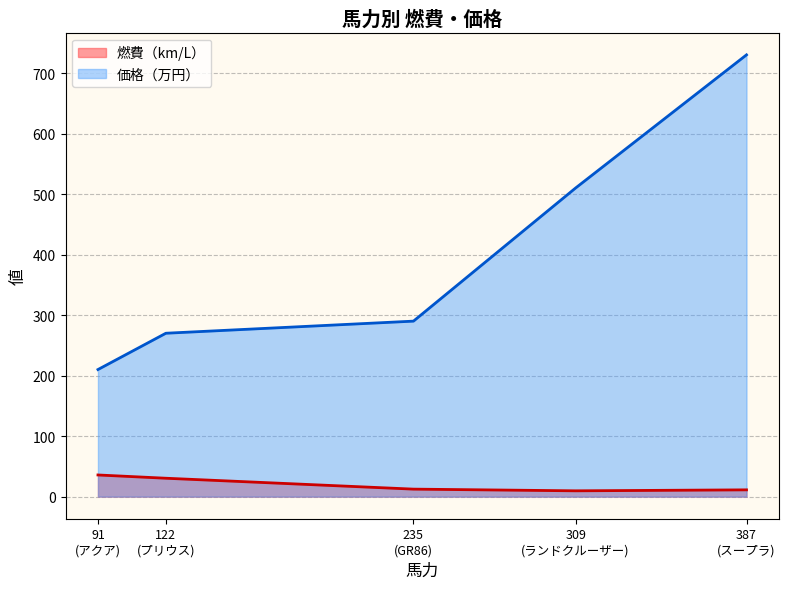

At how many categories does at least one series exceed 93?

5